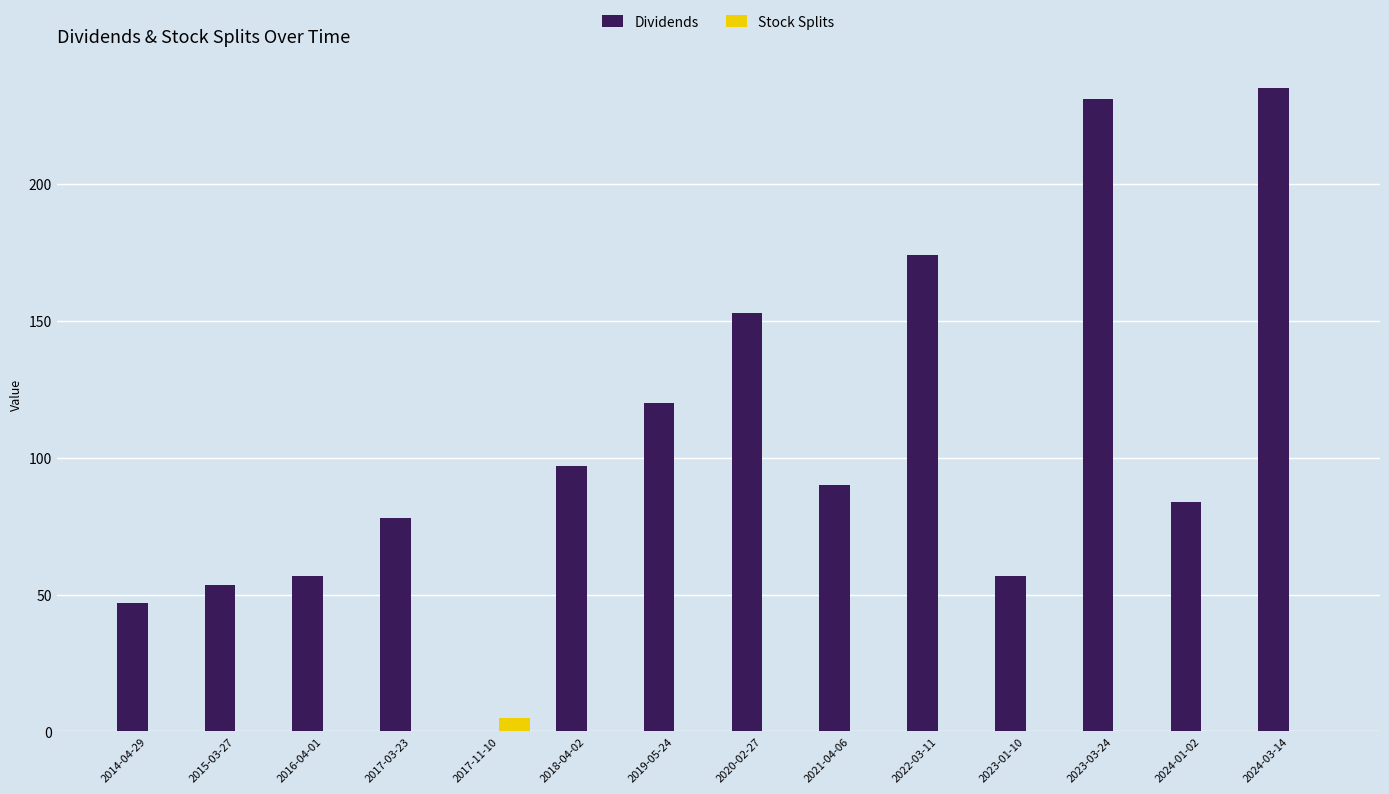

Between 2014-04-29 and 2023-01-10, which series saw the biggest shift?

Dividends